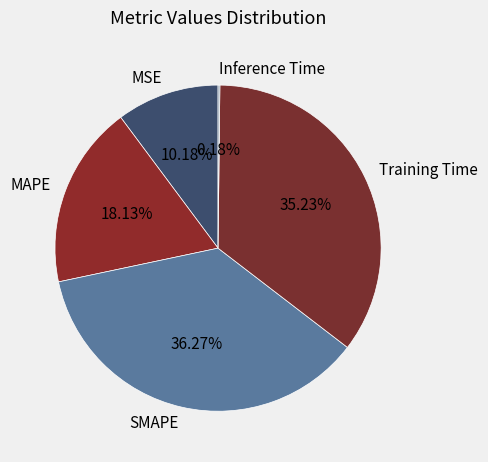

Is the sum of SMAPE and Training Time greater than half?

Yes